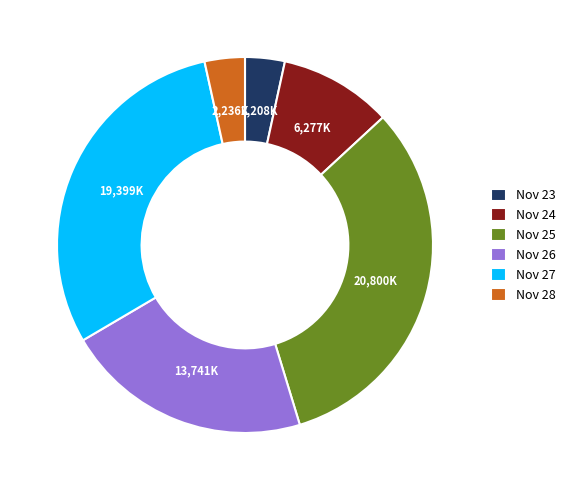

True or false: Nov 27 accounts for 35% of the total.

False